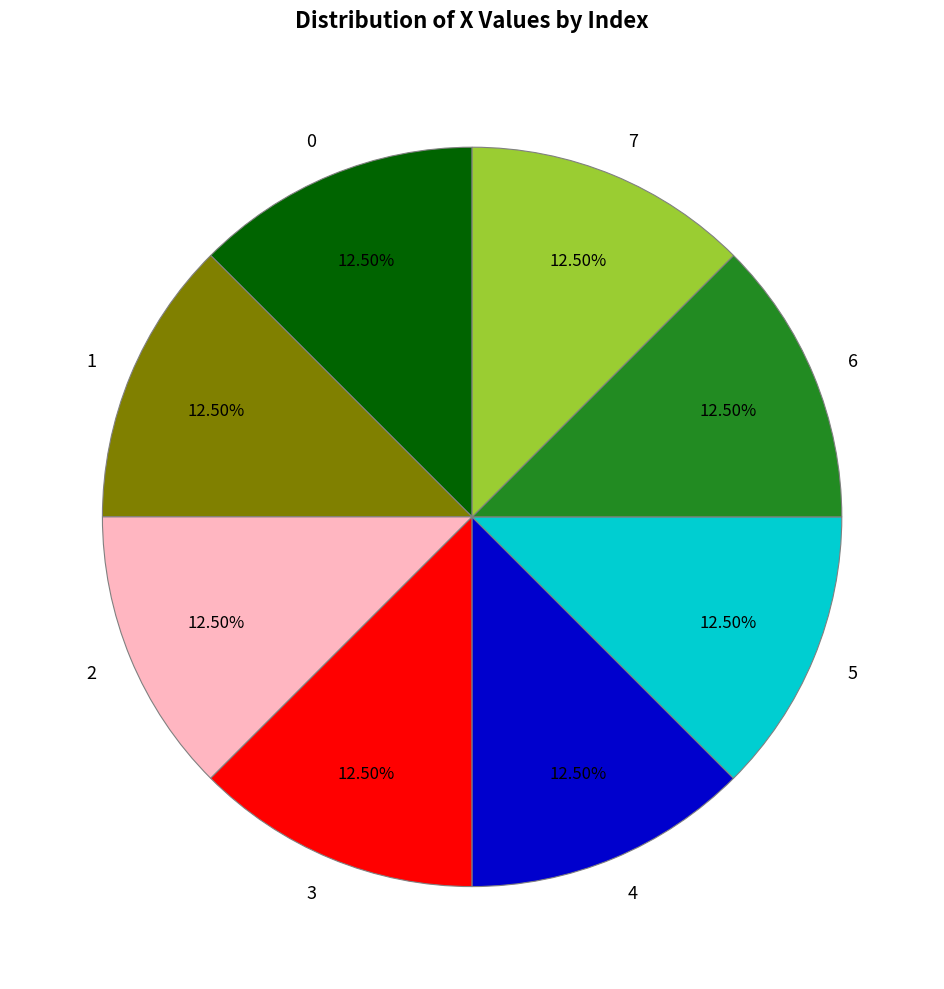

Is there a majority slice in this chart?

No